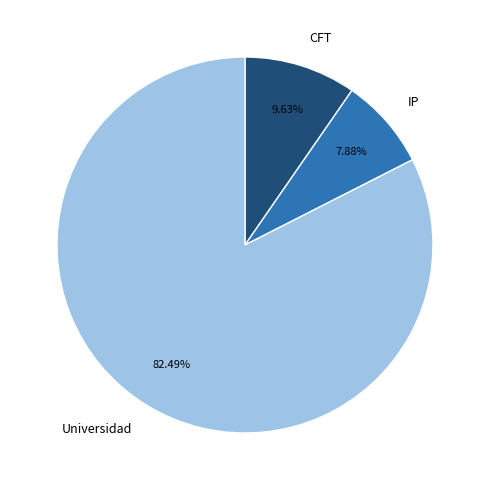

What is the largest slice in the pie chart?

Universidad